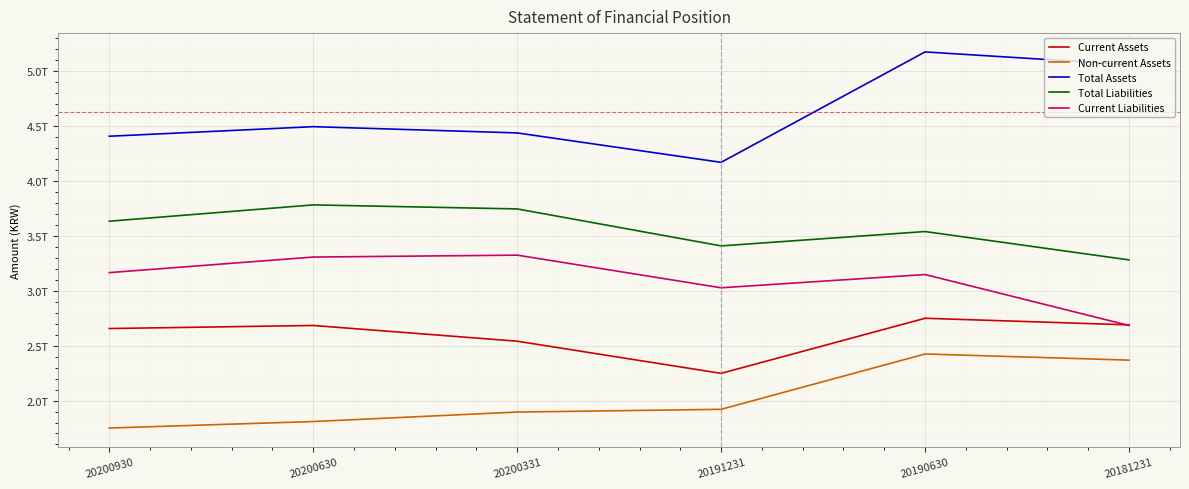

Is the value of Total Liabilities at 20200630 greater than the value of Non-current Assets at 20190630?

Yes